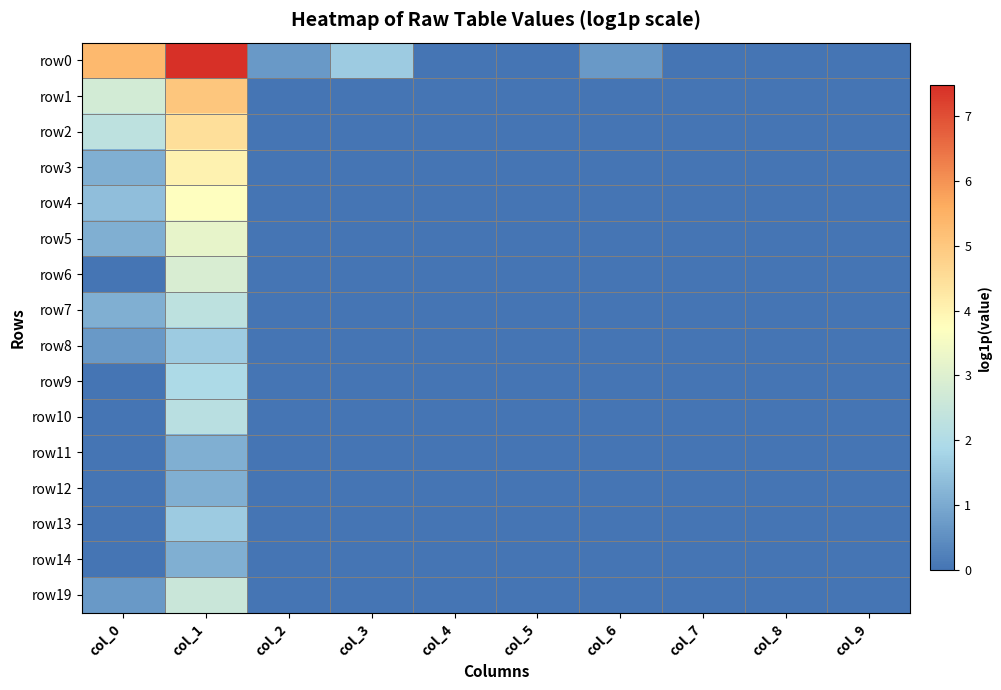

Which series changed the most between col_4 and col_6?

row0